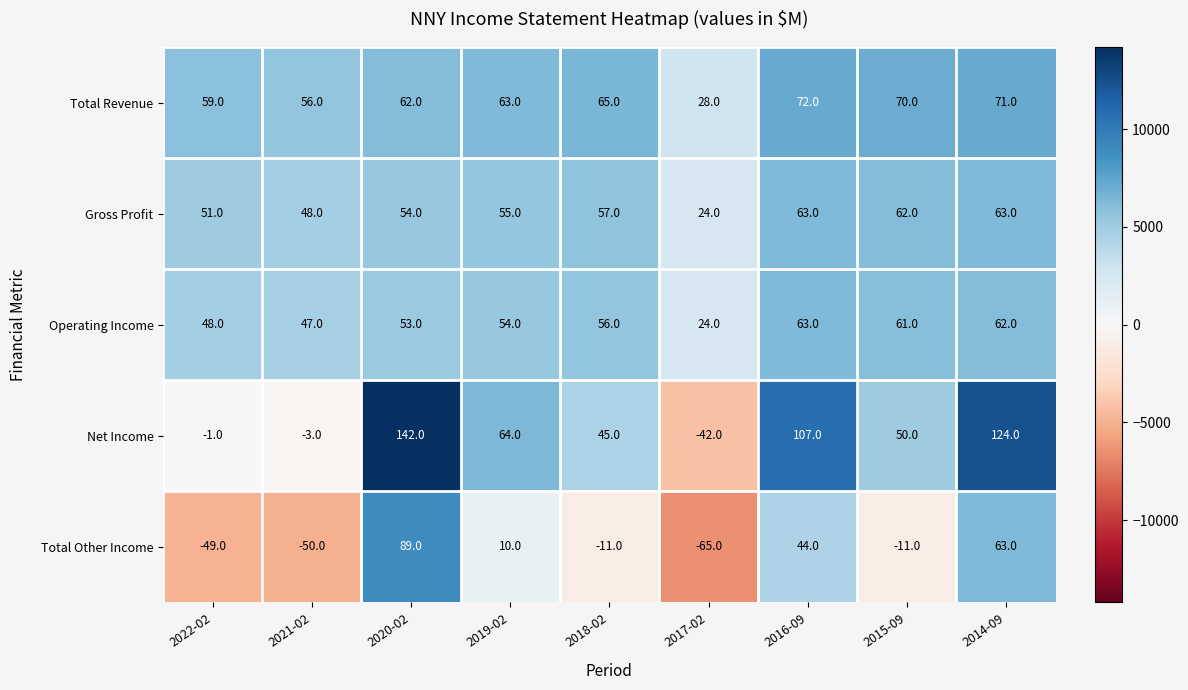

What is the sum of all Net Income values?

486